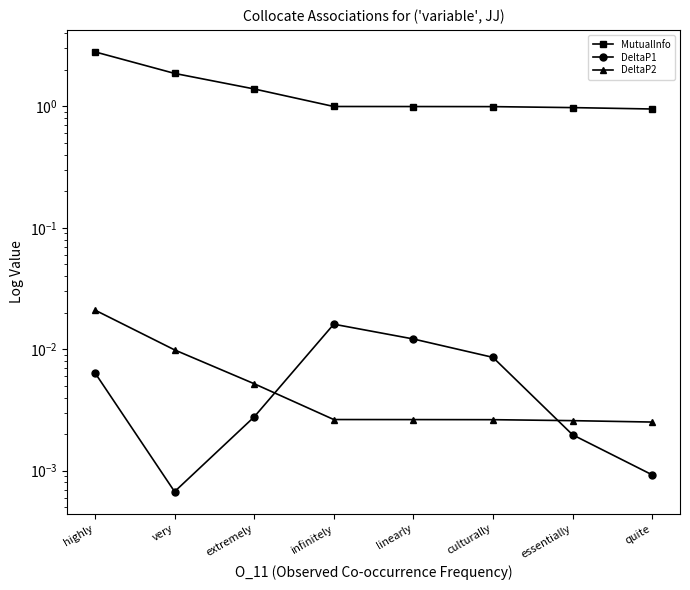

Reading left to right, list all the values displayed in this chart.

MutualInfo: highly=2.8	very=1.9	extremely=1.4	infinitely=1.0	linearly=1.0	culturally=1.0	essentially=1.0	quite=1.0
DeltaP1: highly=0.0	very=0.0	extremely=0.0	infinitely=0.0	linearly=0.0	culturally=0.0	essentially=0.0	quite=0.0
DeltaP2: highly=0.0	very=0.0	extremely=0.0	infinitely=0.0	linearly=0.0	culturally=0.0	essentially=0.0	quite=0.0